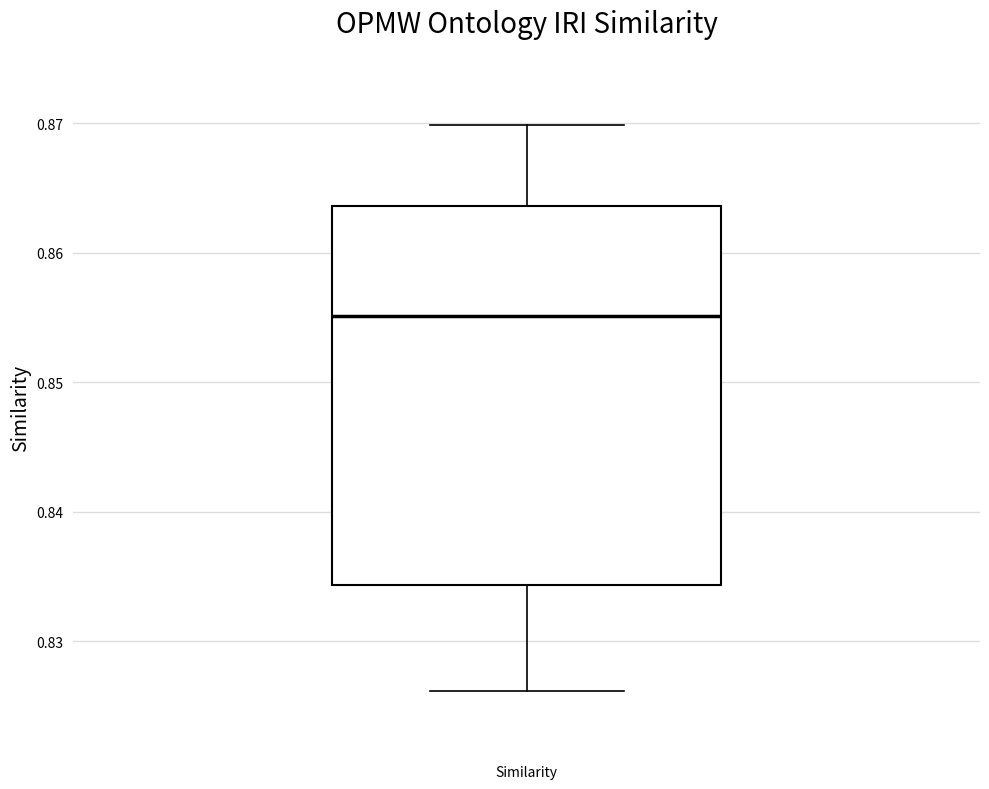

Where is the upper edge of the box for Similarity on the y-axis? The values are not printed on the chart, so give them approximately, as read against the axis.

0.864